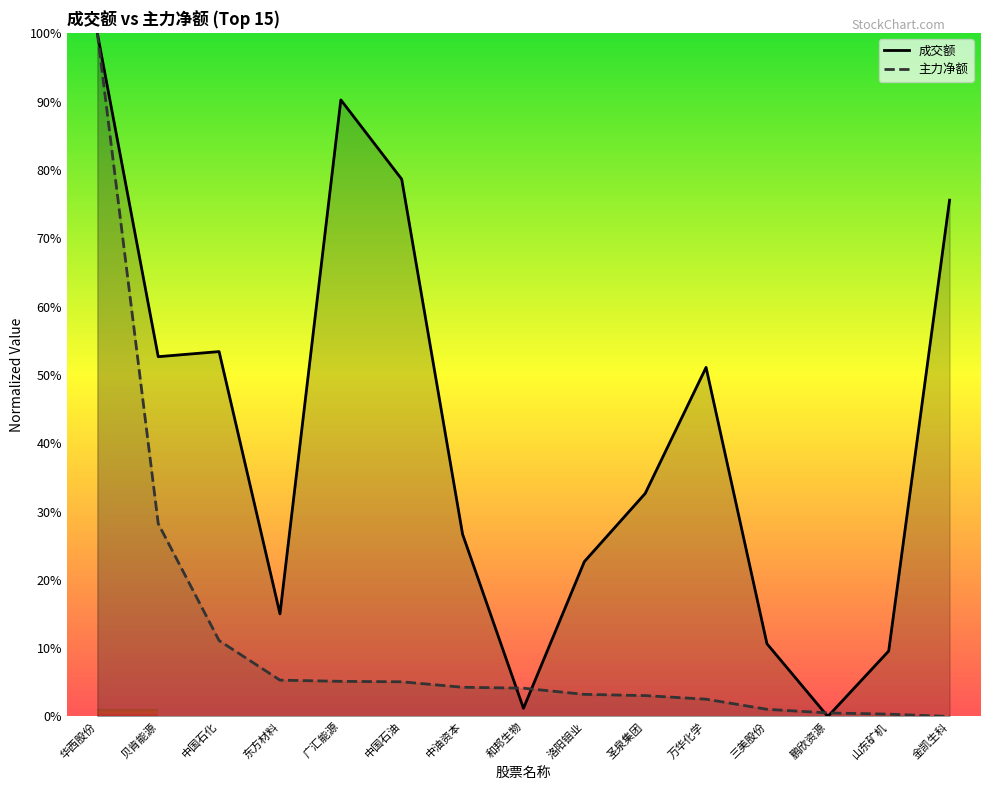

At which label is 主力净额 closest to 50?

贝肯能源